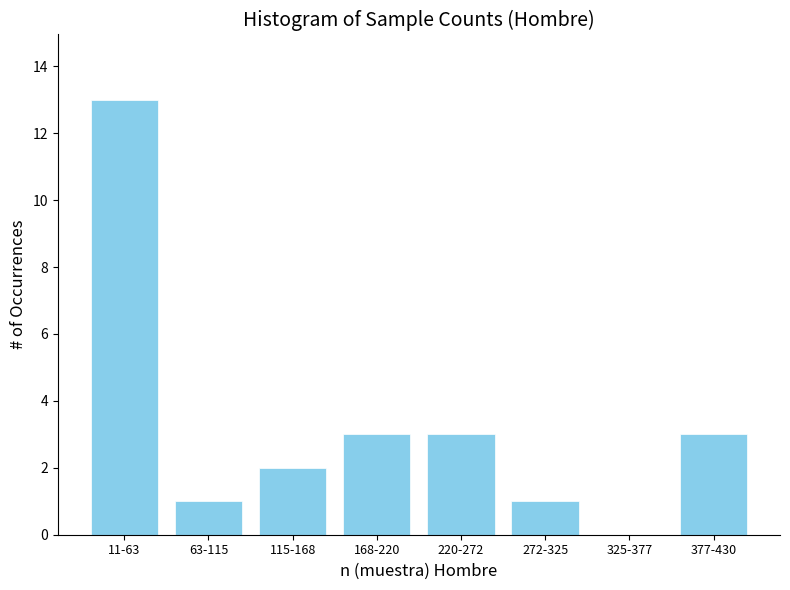

Reading left to right, transcribe all the data shown in this chart.

11-63=13	63-115=1	115-168=2	168-220=3	220-272=3	272-325=1	325-377=0	377-430=3